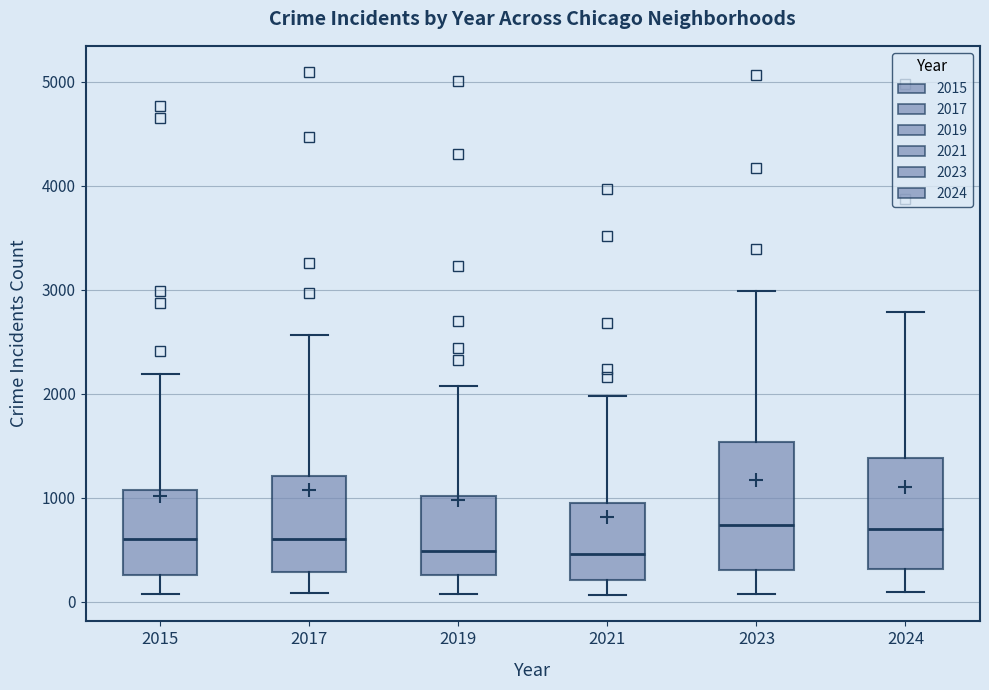

Reading left to right, read every box against the y-axis: the position of its median line, the range the box covers, and the ends of its whiskers. The values are not printed on the chart, so give them approximately, as read against the axis.

2015: median 600, box 300 to 1100, whiskers 100 to 2200
2017: median 600, box 300 to 1200, whiskers 100 to 2600
2019: median 500, box 300 to 1000, whiskers 100 to 2100
2021: median 500, box 200 to 900, whiskers 100 to 2000
2023: median 700, box 300 to 1500, whiskers 100 to 3000
2024: median 700, box 300 to 1400, whiskers 100 to 2800